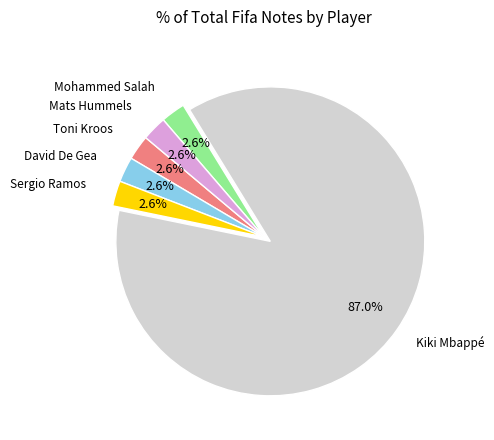

What is the ratio of the value at Mohammed Salah to the value at Toni Kroos?

1.0